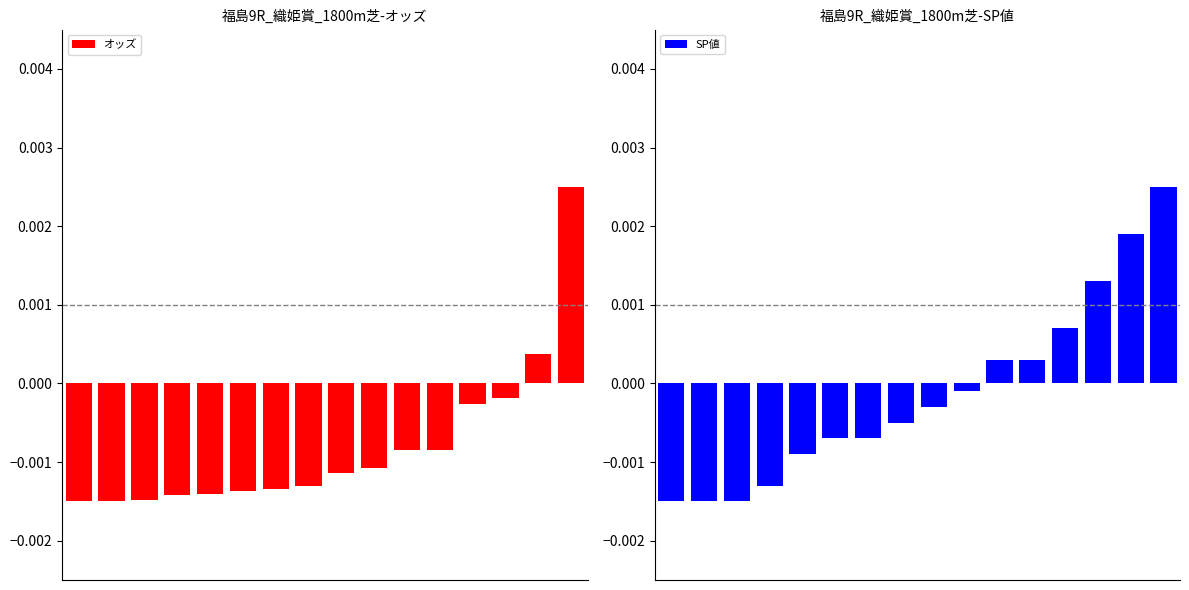

List the series in order of their overall mean, highest first.

SP値, オッズ